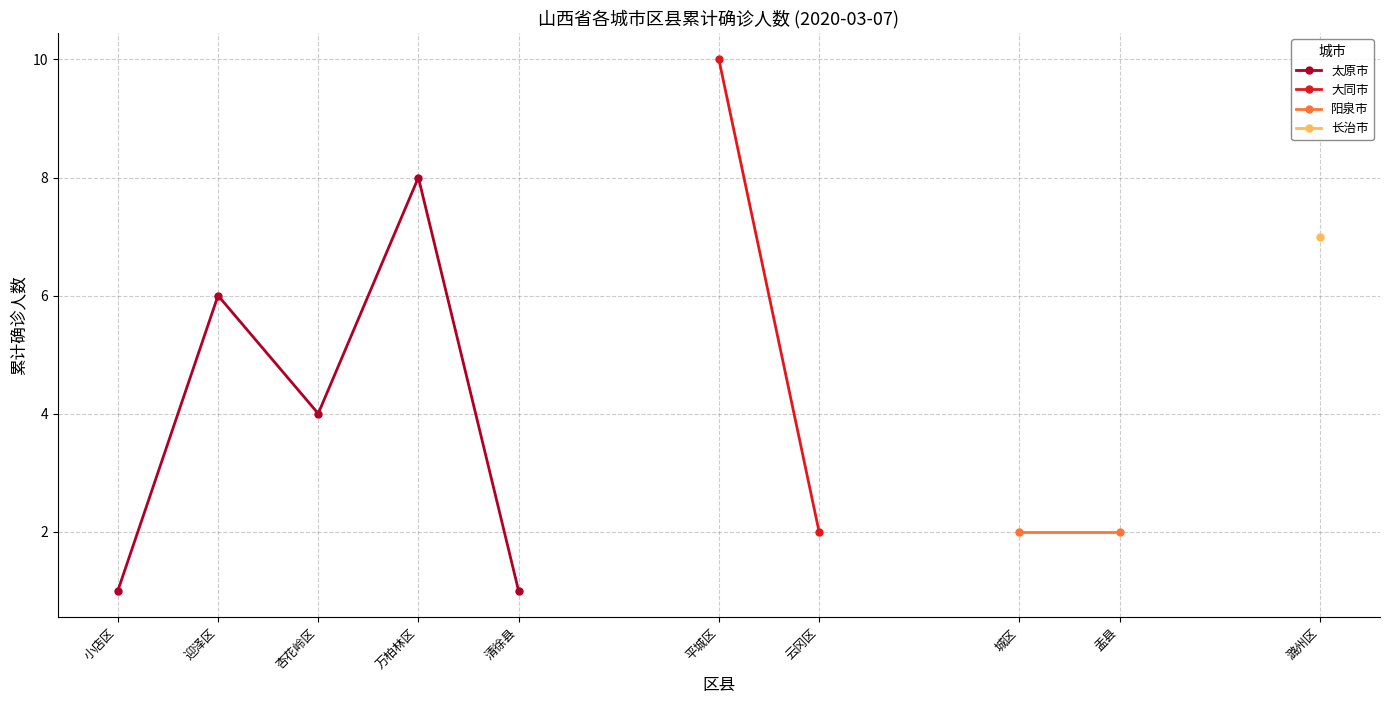

The 太原市 series shows 1 at 迎泽区. True or false?

False